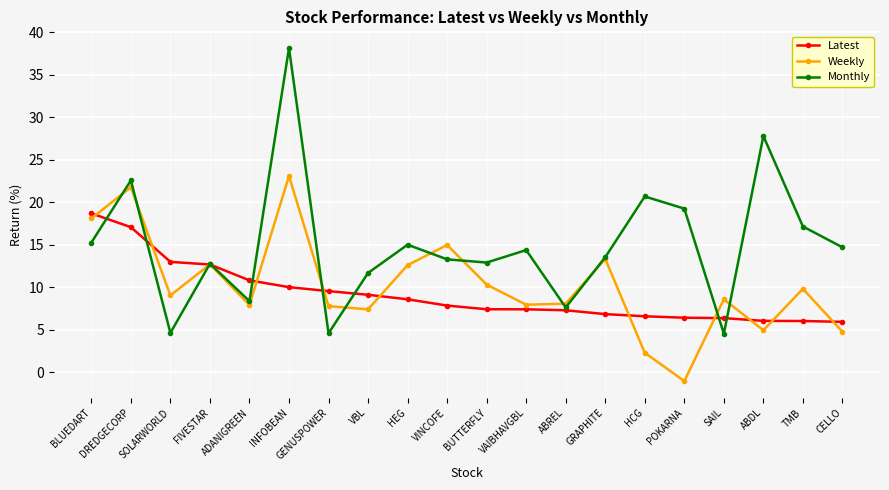

What is the label of the 13th point from the right?

VBL